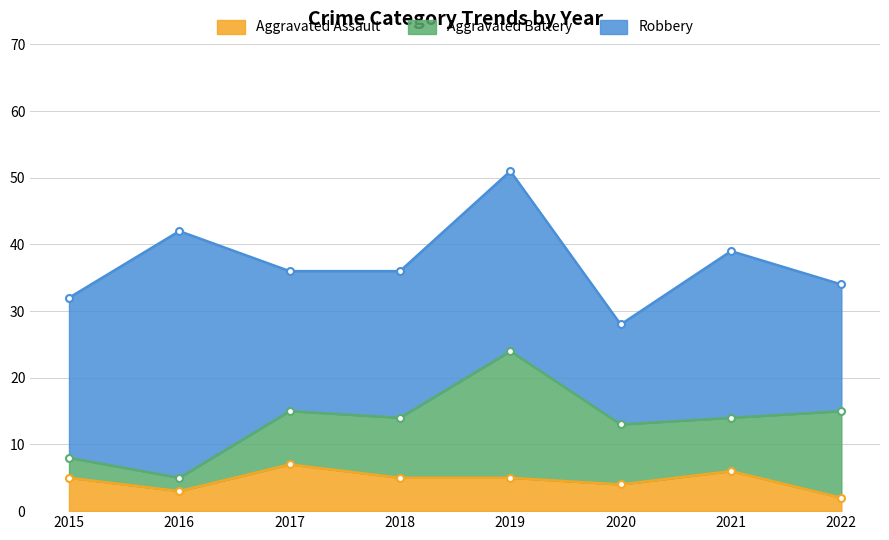

At which category is the sum across all series the highest?

2019